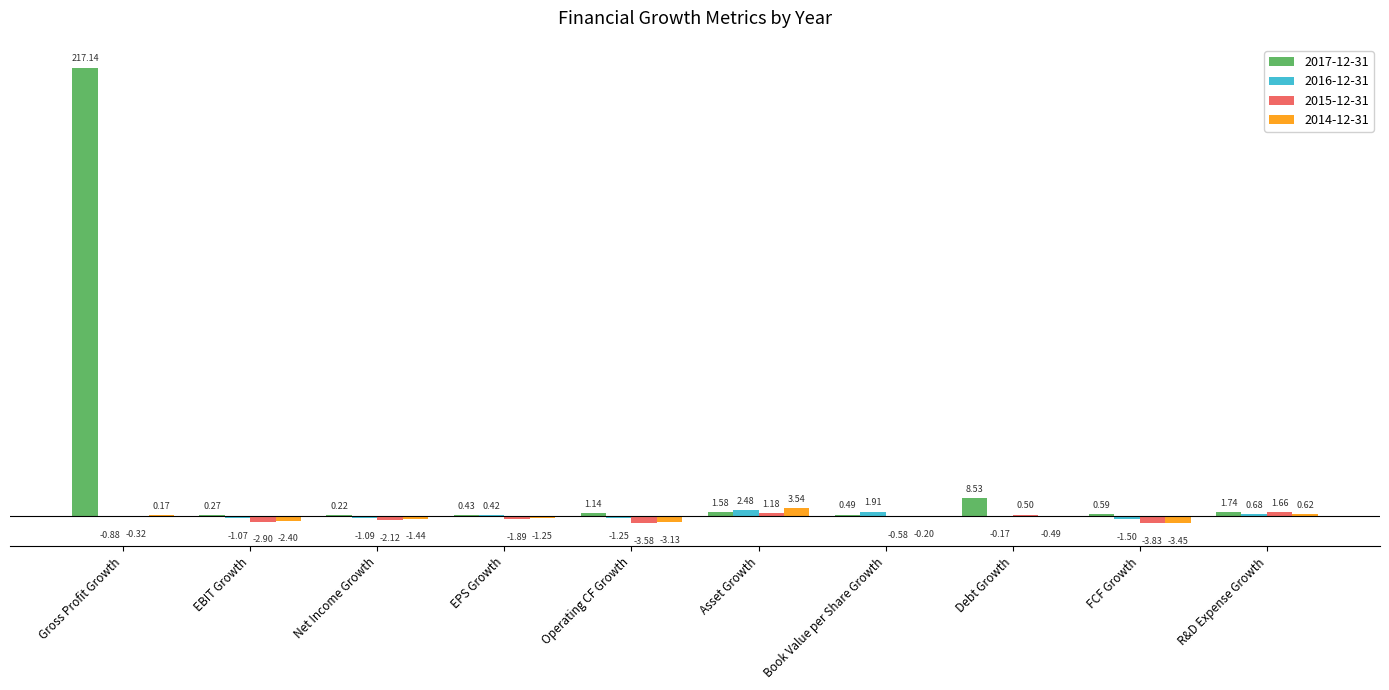

Which category has the highest value in the 2014-12-31 series?

Asset Growth